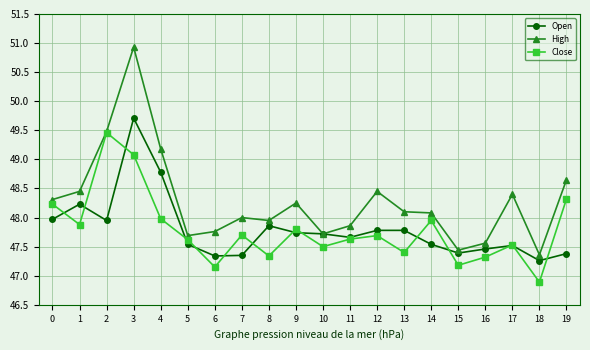

What is the spread (max minus min) of values at 13?

0.7